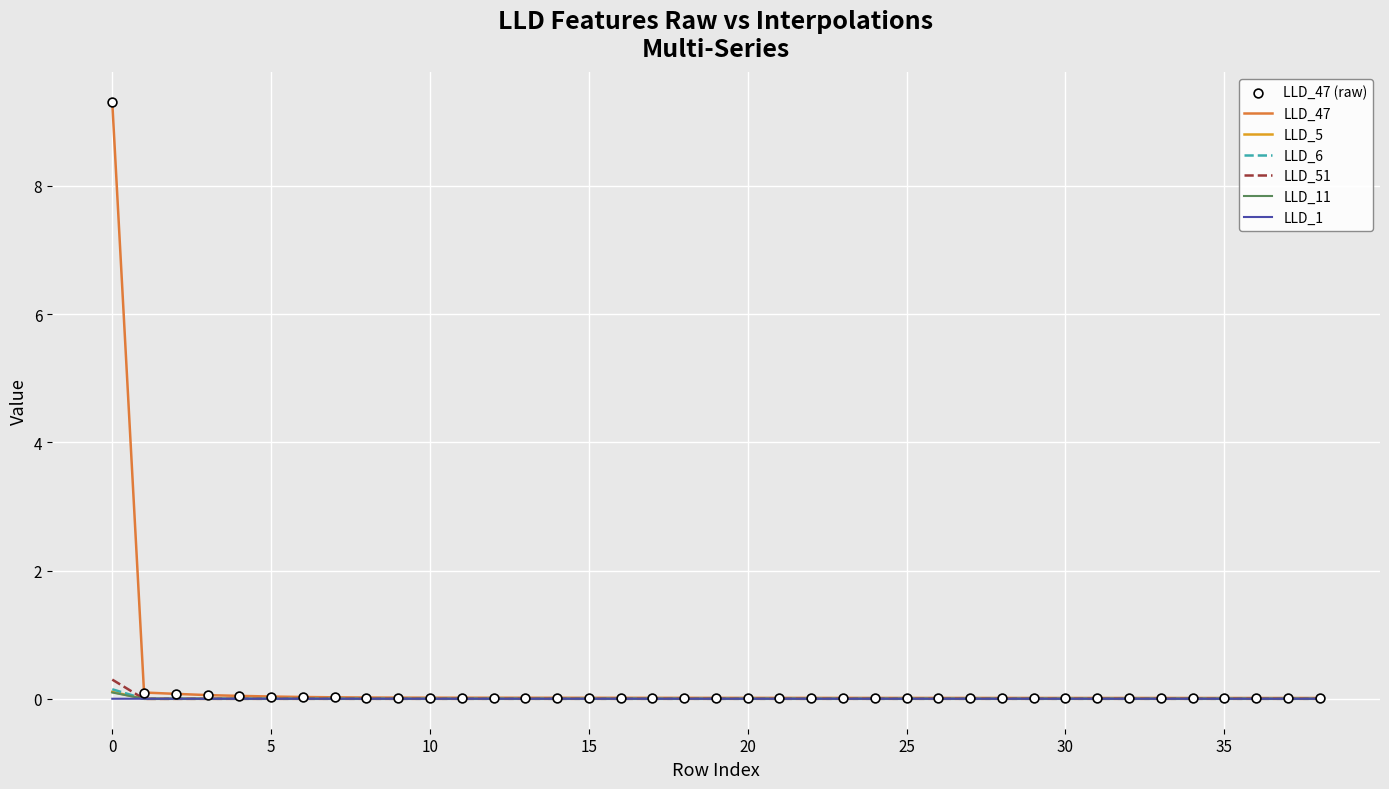

What is the greatest value displayed?

9.3